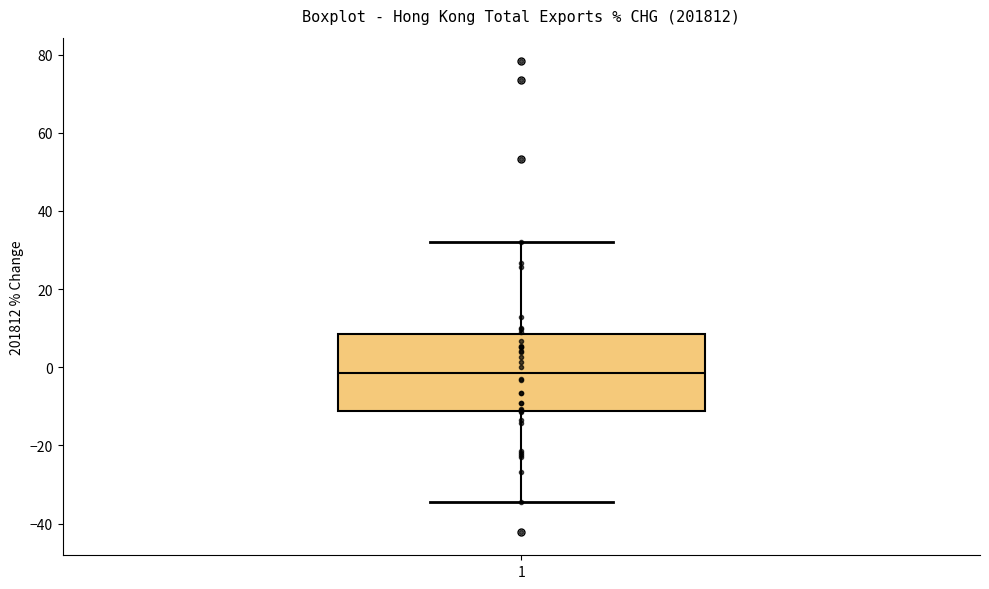

Where is the upper edge of the box at x = 1 on the y-axis? The values are not printed on the chart, so give them approximately, as read against the axis.

8